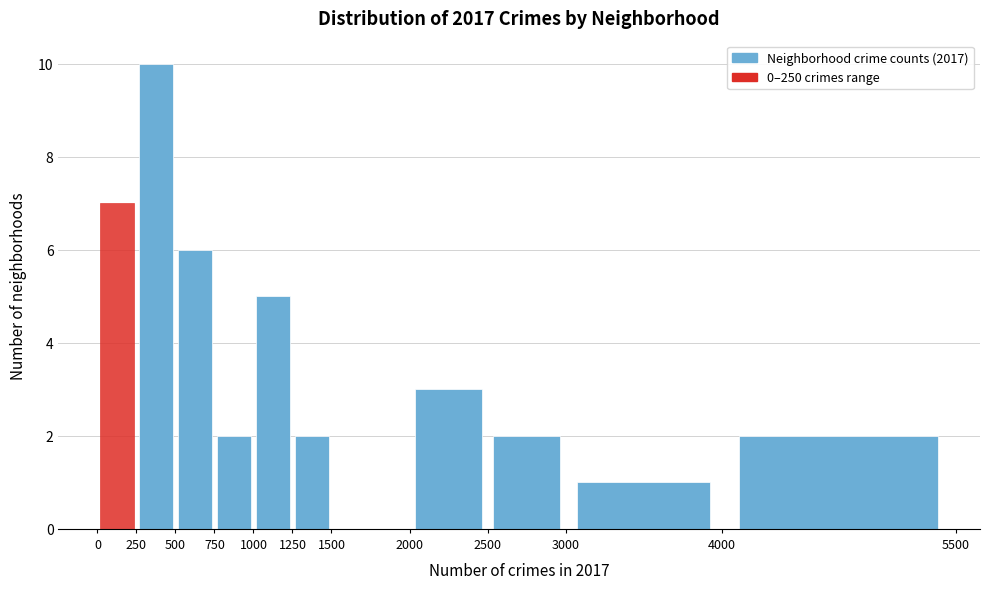

Reading left to right, list every bar in this chart as the range it spans on the x-axis followed by its height. The values are not printed on the chart, so give them approximately, as read against the axis.

0 to 250: 7
250 to 500: 10
500 to 750: 6
750 to 1000: 2
1000 to 1250: 5
1250 to 1500: 2
1500 to 2000: 0
2000 to 2500: 3
2500 to 3000: 2
3000 to 4000: 1
4000 to 5500: 2